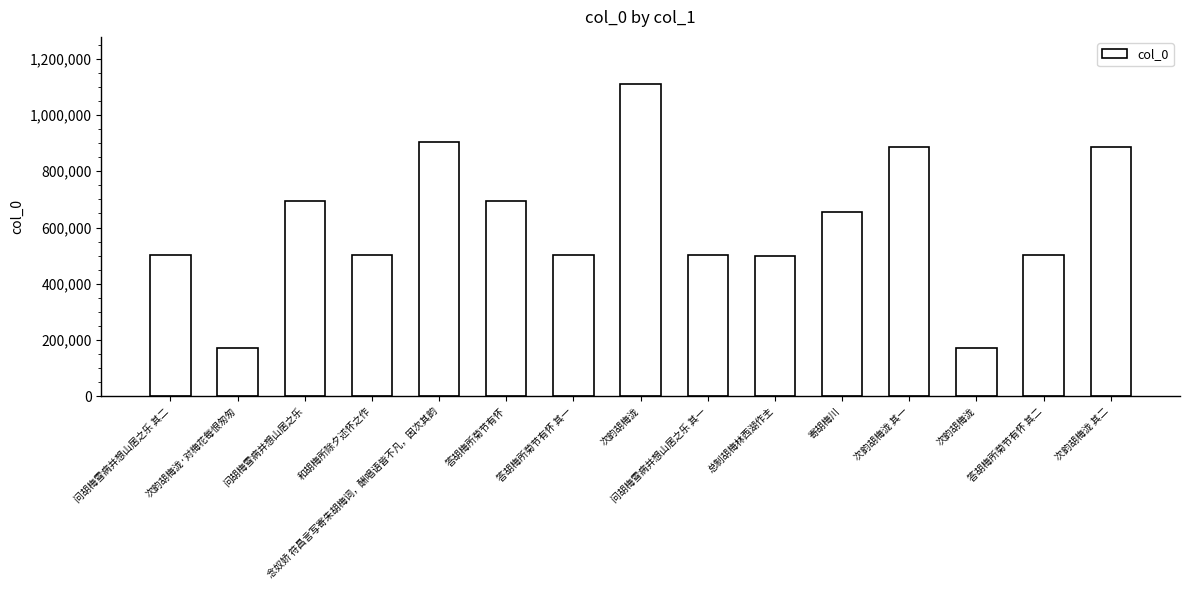

Where does the data first go above 501646?

问胡梅雪病并想山居之乐